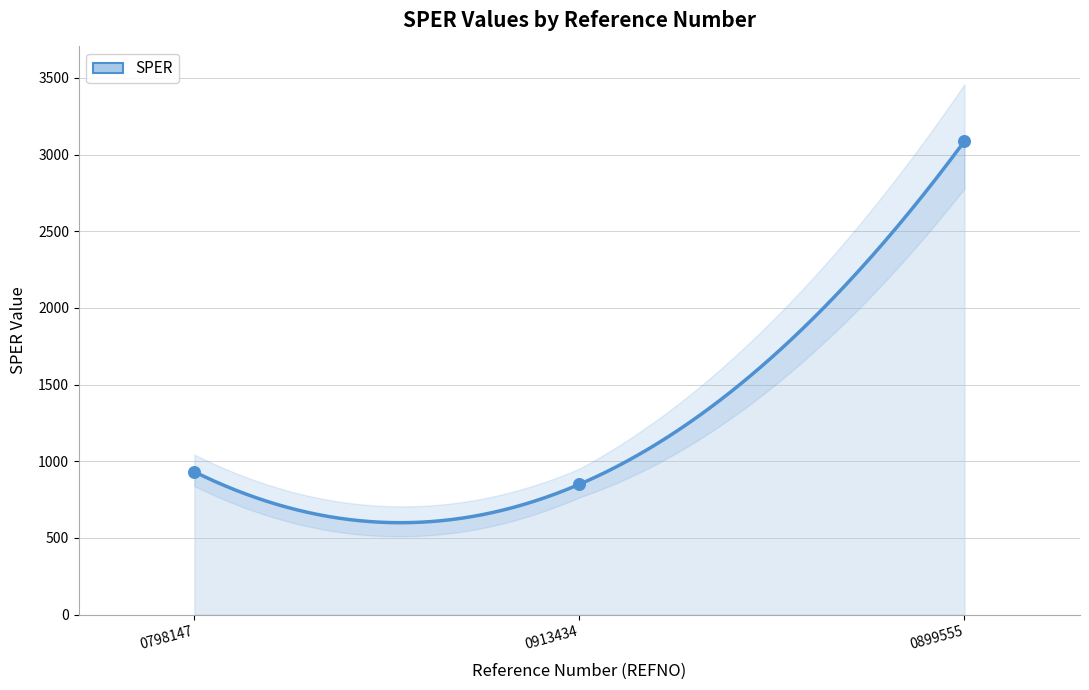

Which has a higher value, 0899555 or 0798147?

0899555